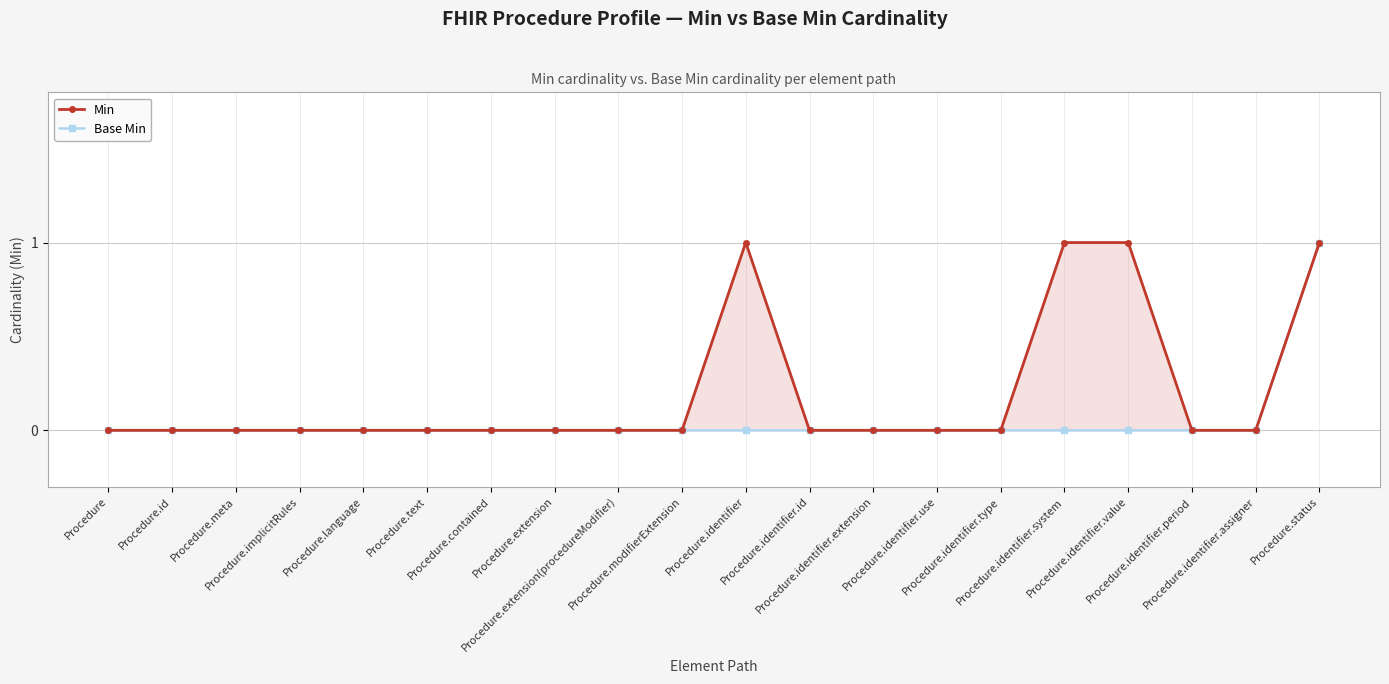

What is the difference between the maximum and minimum values in the Min series?

1